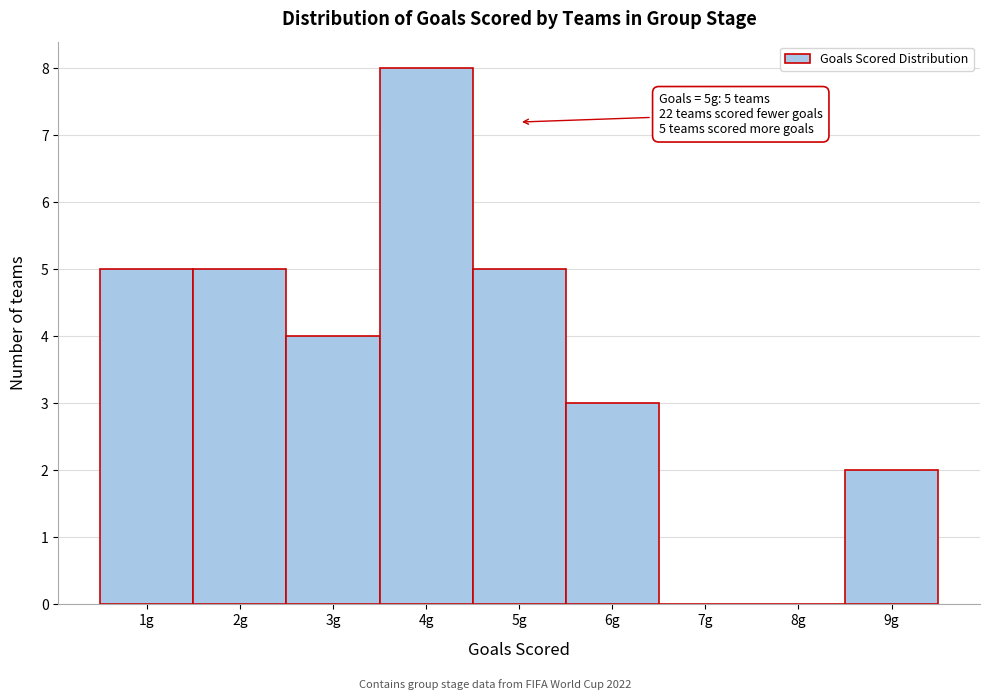

Which range on the x-axis has the tallest bar?

3.5 to 4.5